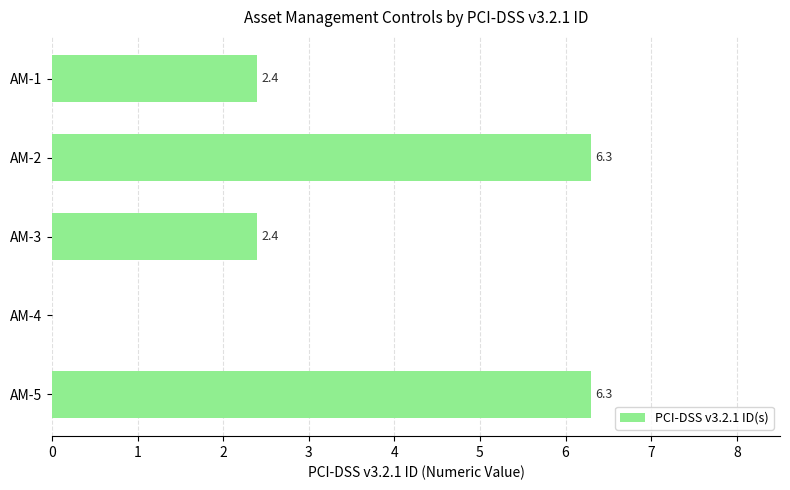

How many values are above zero?

4